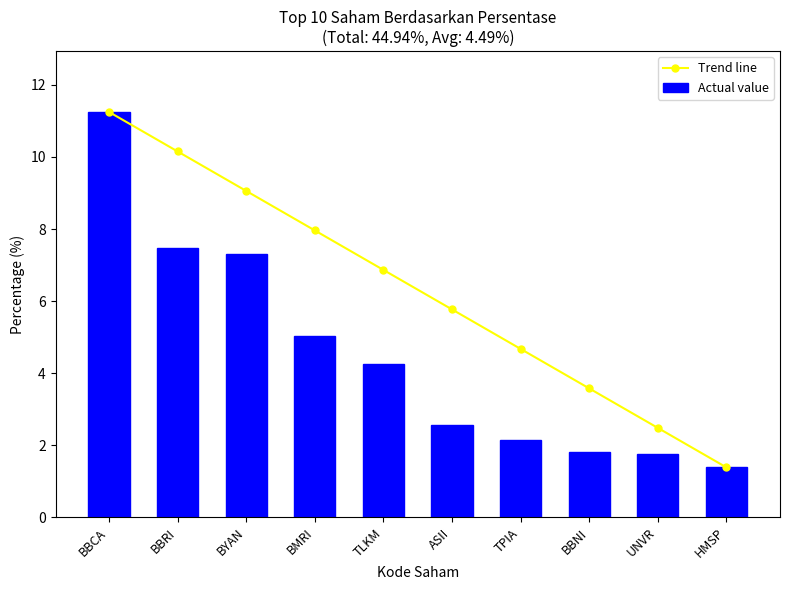

What is the total value across all series at BYAN?

16.4